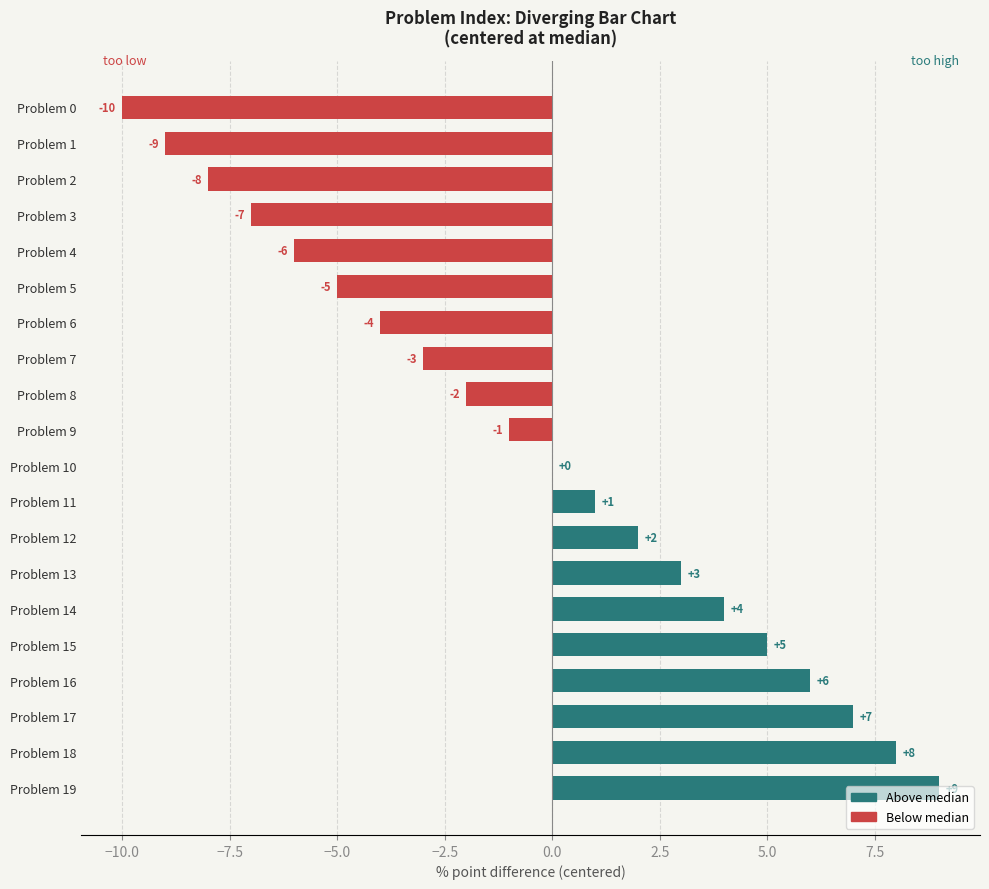

What is the change in value from Problem 1 to Problem 12?

+11